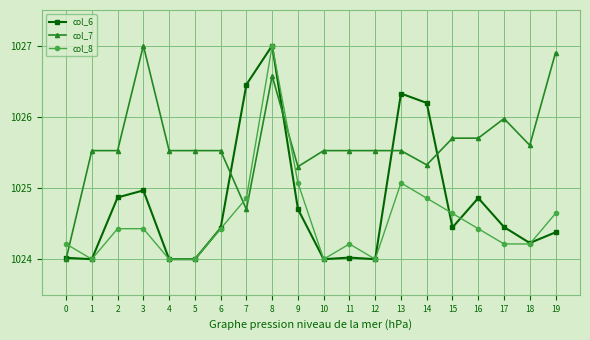

The col_8 series shows 1025.1 at 9. True or false?

True